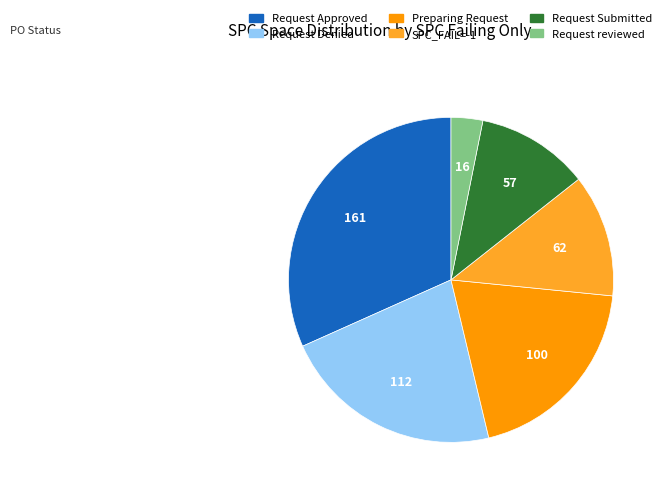

Is there any slice that represents more than half of the pie?

No